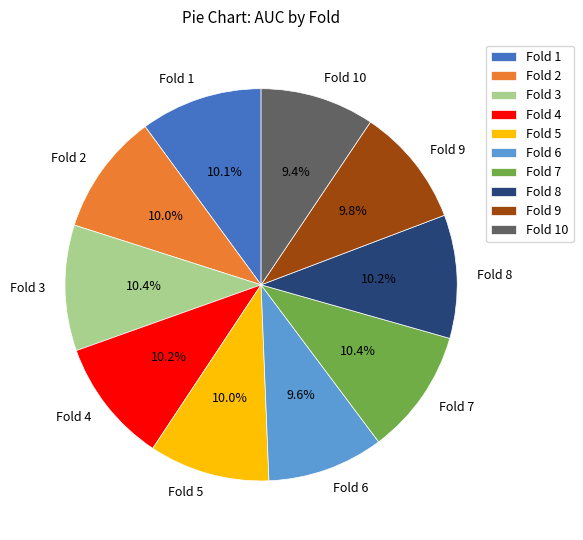

Is there a majority slice in this chart?

No